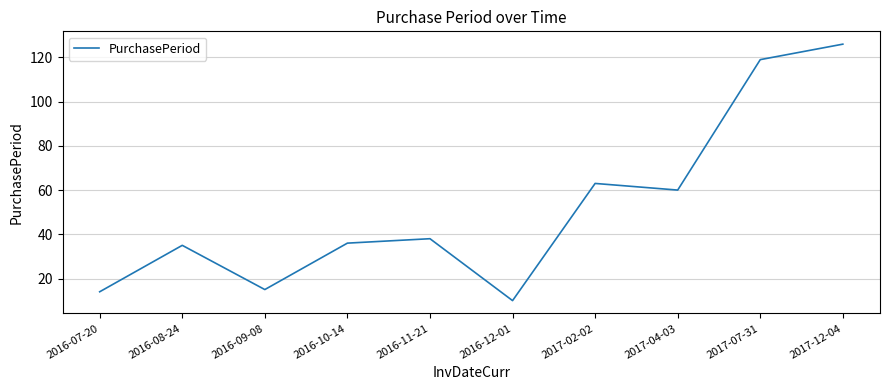

What is the difference between the values at 2017-02-02 and 2016-10-14?

27